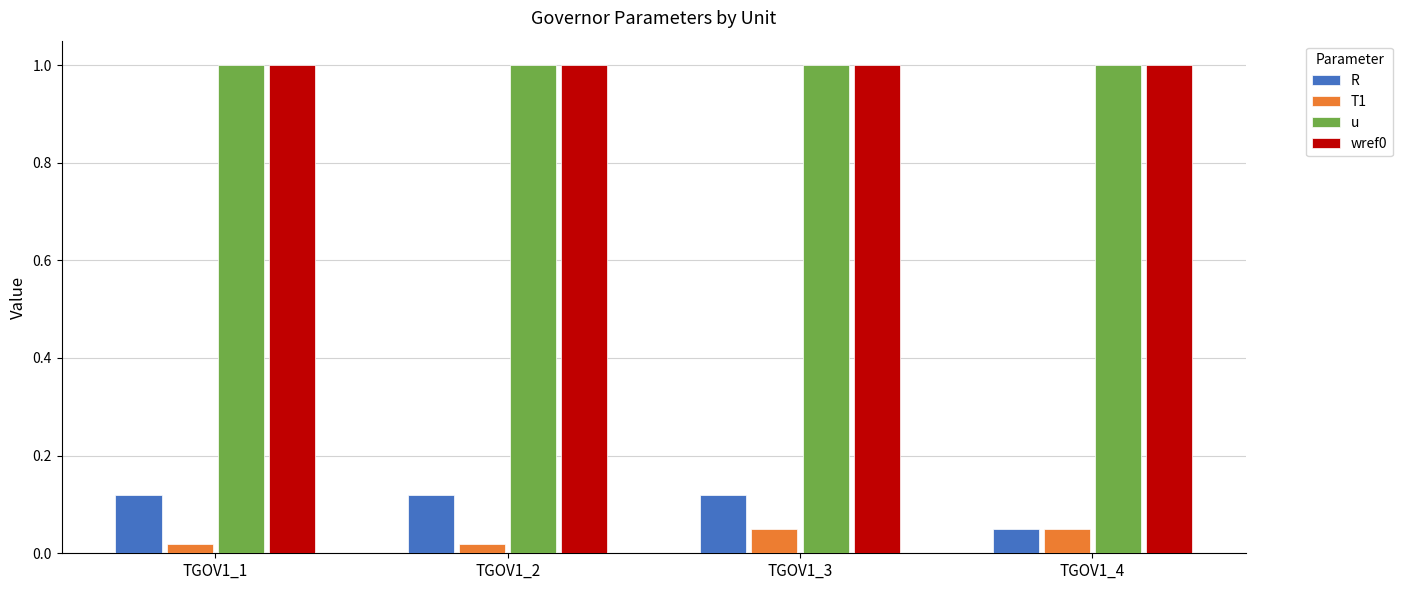

Where is R nearest to the value 0?

TGOV1_4